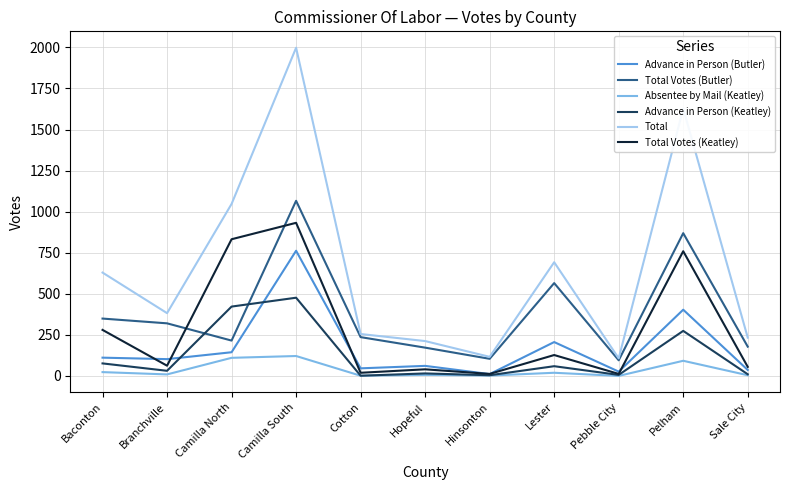

True or false: Advance in Person (Butler) and Total Votes (Butler) intersect in this chart.

False